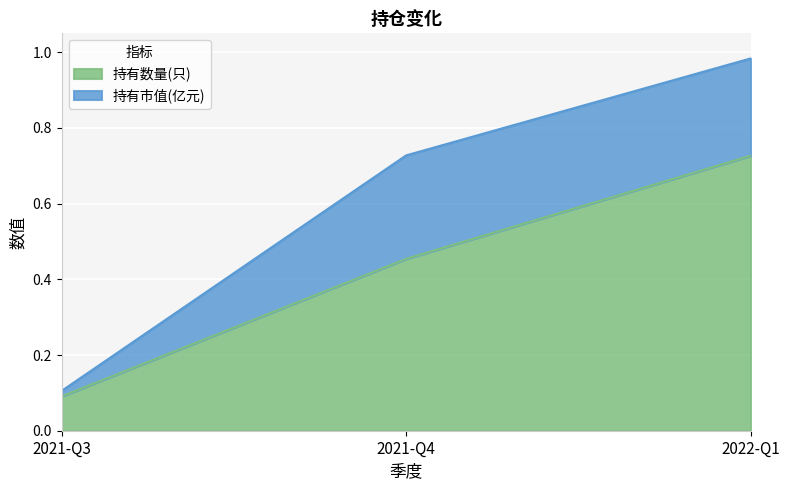

The chart shows a value of 0.1 at 2021-Q3. True or false?

True